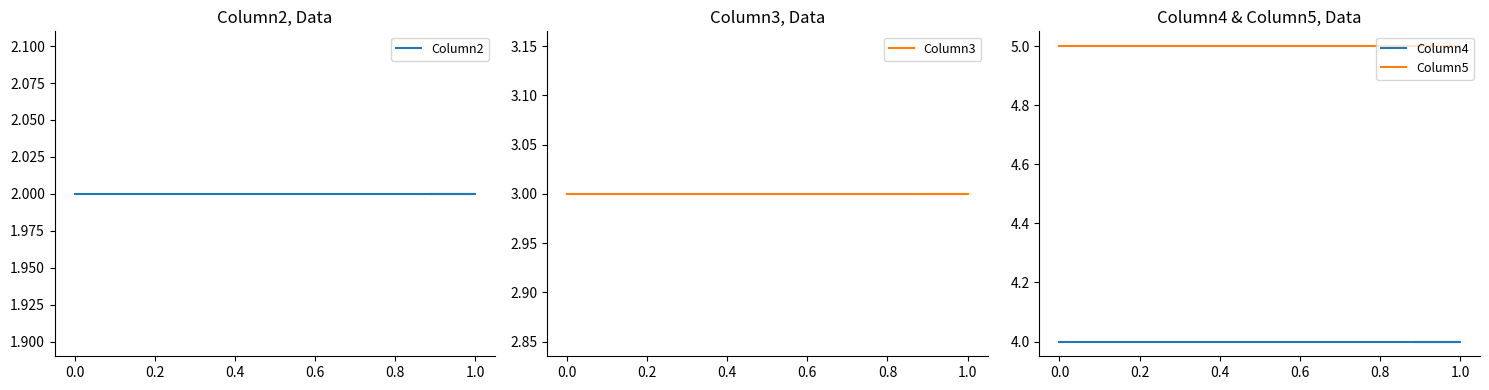

At 1.0, list the series in order from smallest to largest.

Column2, Column3, Column4, Column5